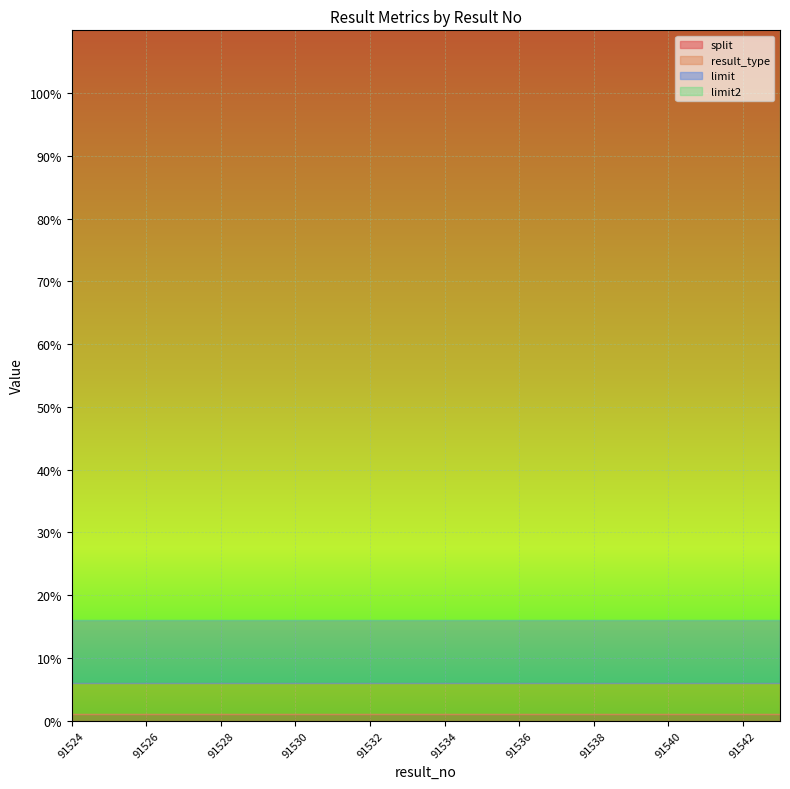

At 91529, list the series in order from largest to smallest.

limit2, limit, result_type, split